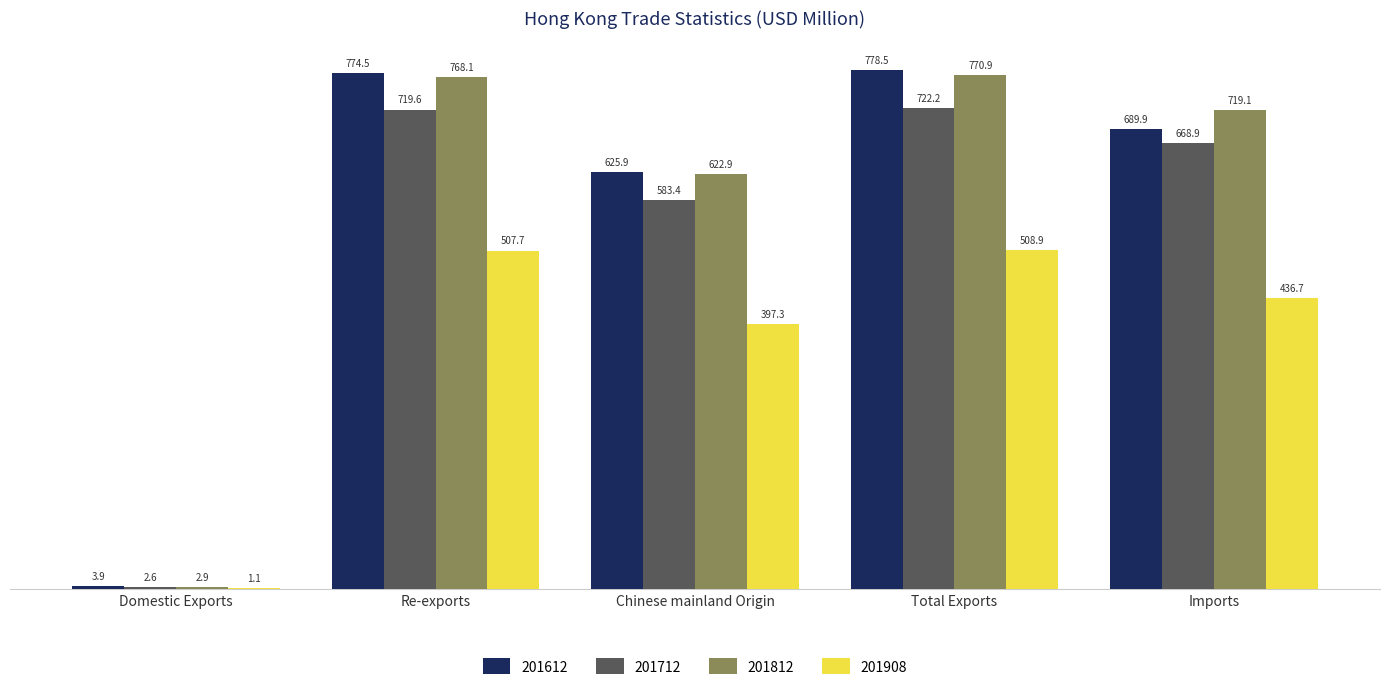

At which category is the sum across all series the highest?

Total Exports